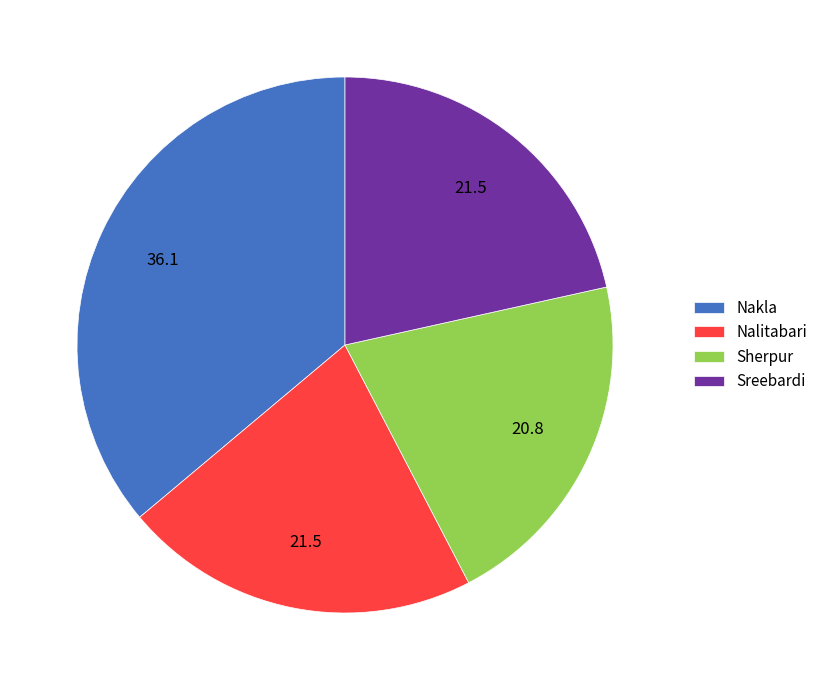

Do Sreebardi and Nakla together represent more than half of the pie?

Yes